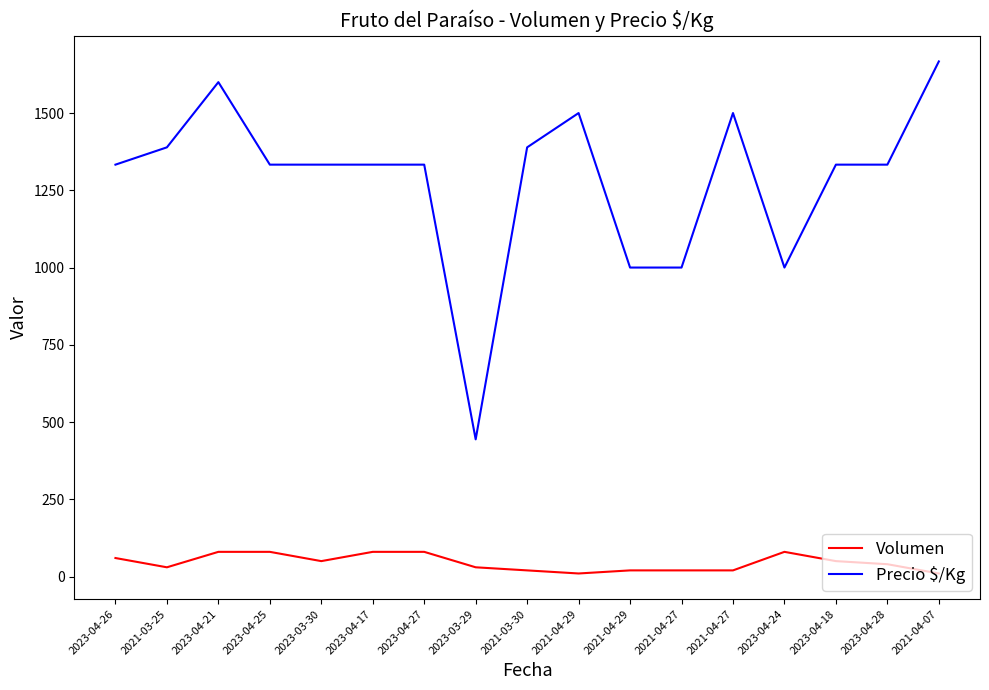

At which label does Volumen first exceed 40?

2023-04-26